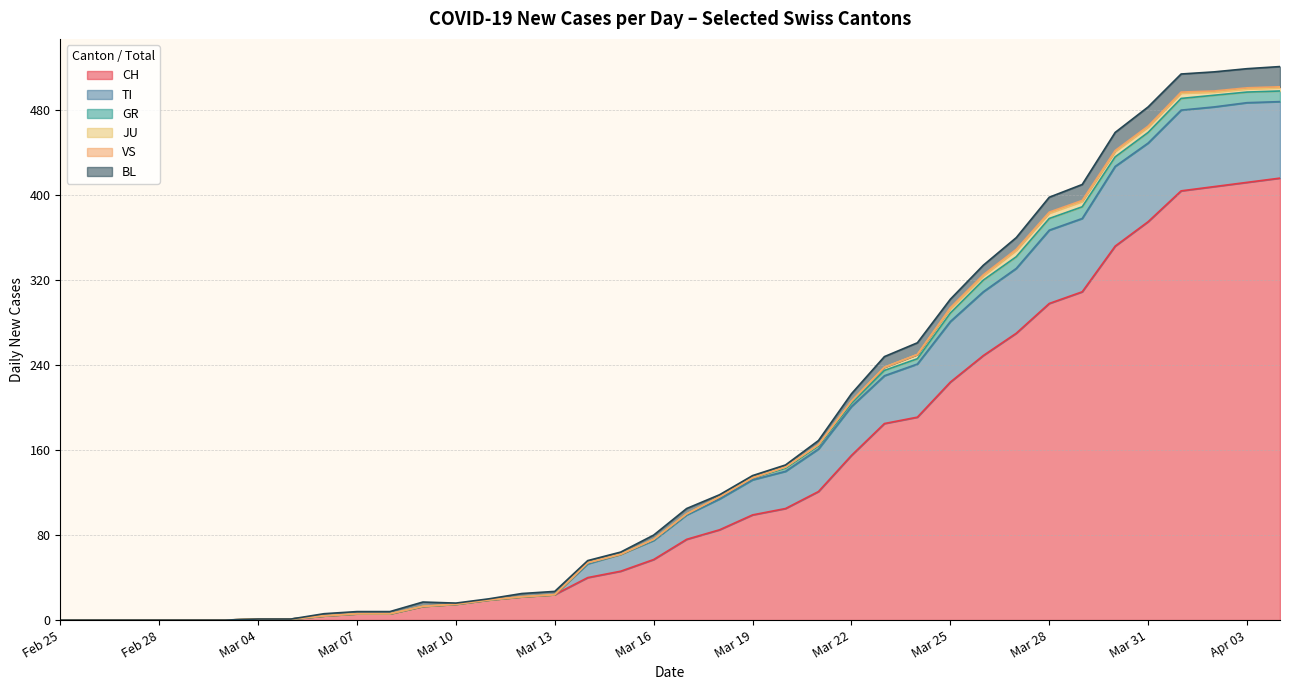

What is the maximum value for CH?

416